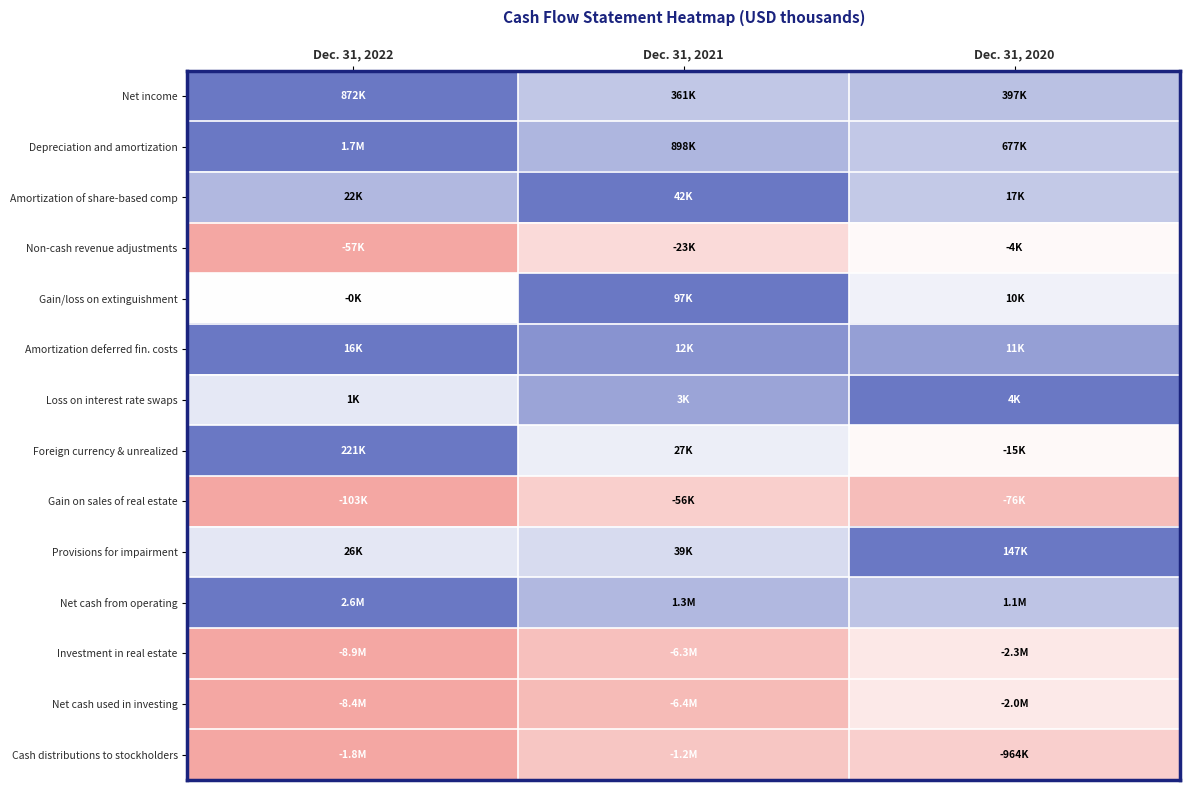

What is the difference between the highest and lowest values at Dec. 31, 2022?

2.0